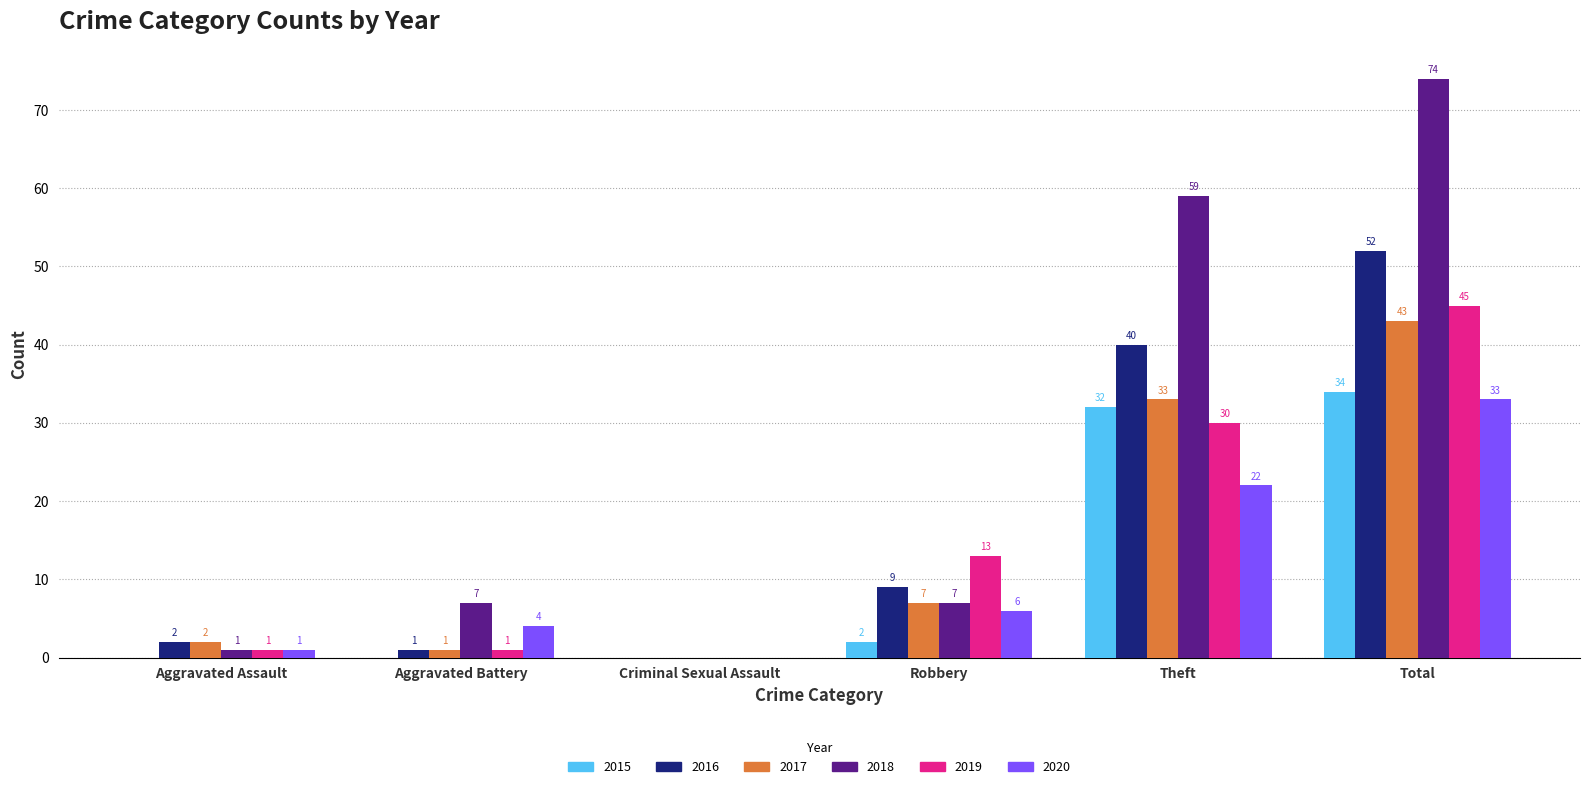

Between Criminal Sexual Assault and Robbery, which series saw the biggest shift?

2019